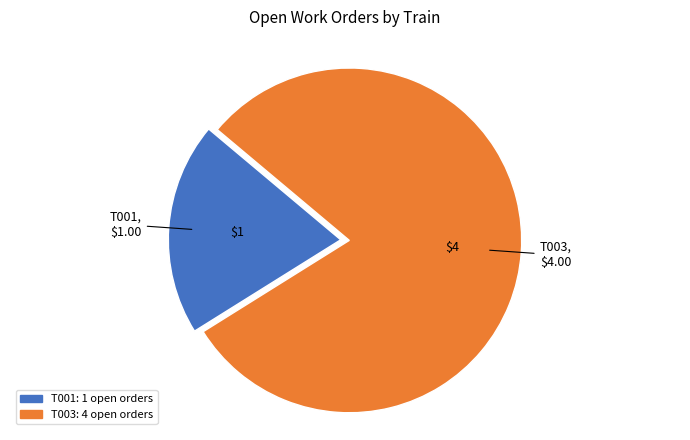

Is there any slice that represents more than half of the pie?

Yes